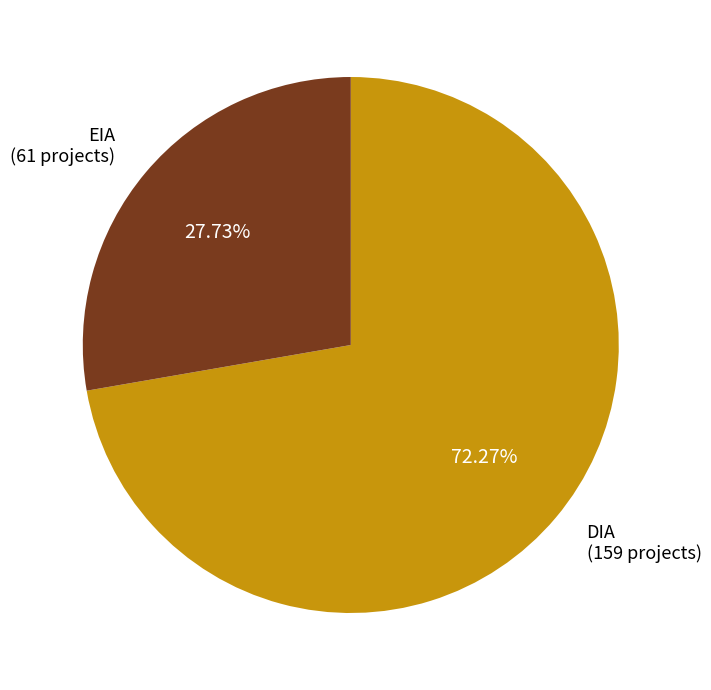

To the nearest percent, what is the average slice percentage?

50%